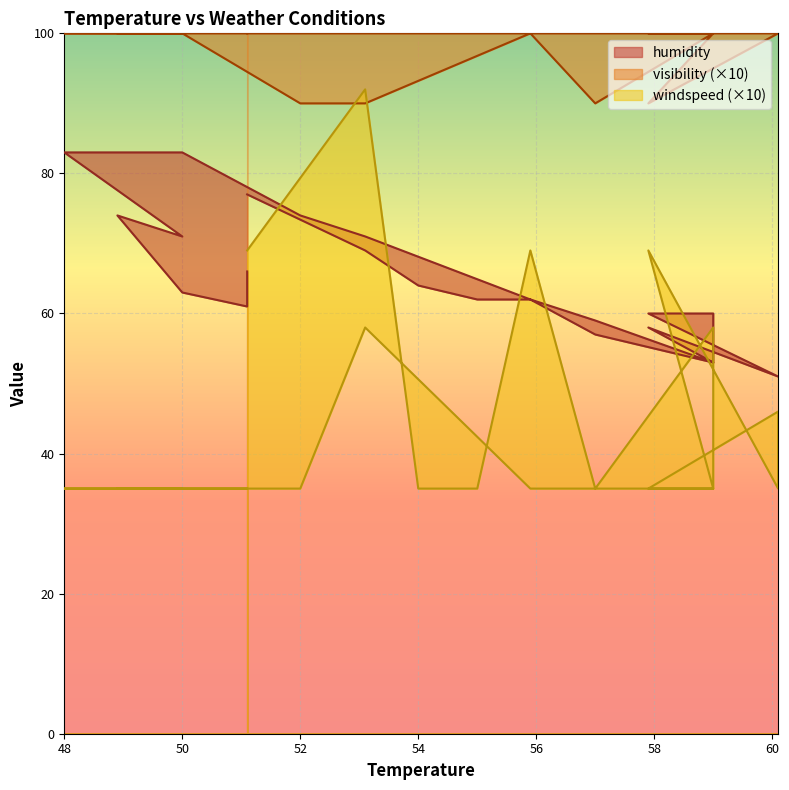

List the labels in order of windspeed value, smallest first.

51.1, 51.1, 50.0, 48.9, 50.0, 48.0, 50.0, 52.0, 55.9, 57.0, 59.0, 60.1, 57.9, 59.0, 57.0, 55.0, 54.0, 60.1, 53.1, 59.0, 57.9, 55.9, 51.1, 53.1